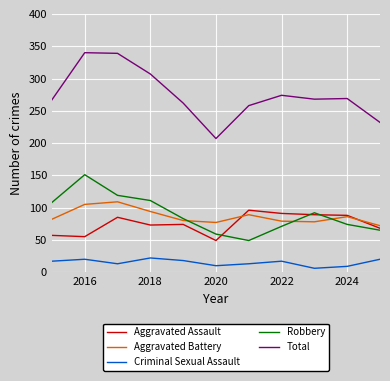

True or false: Aggravated Battery and Aggravated Assault intersect in this chart.

True